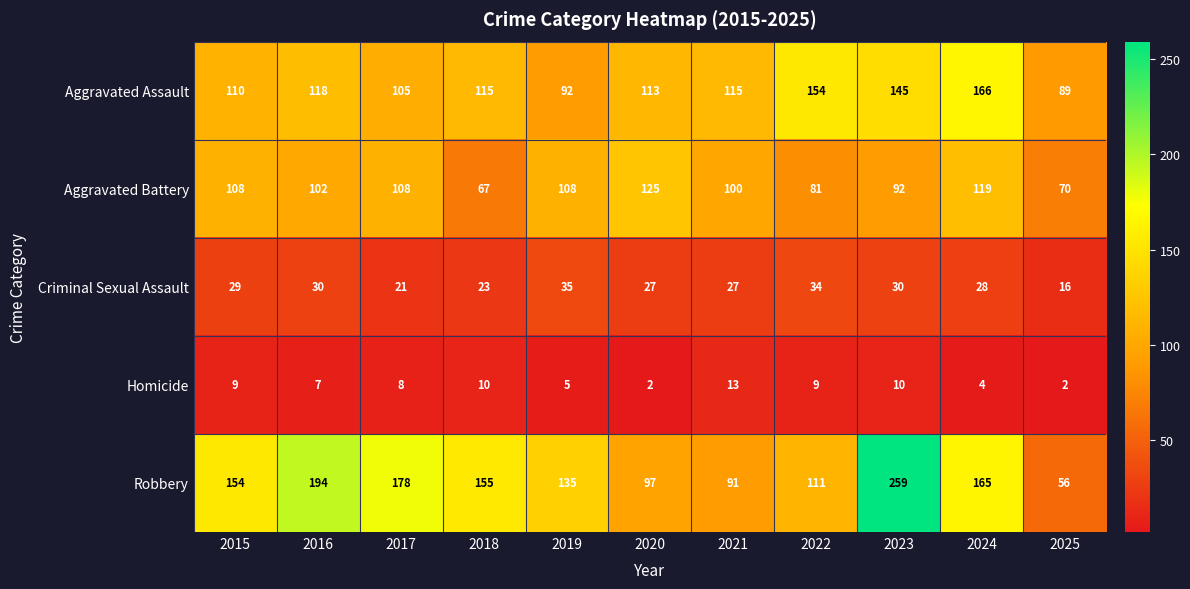

At how many categories does at least one series exceed 252?

1